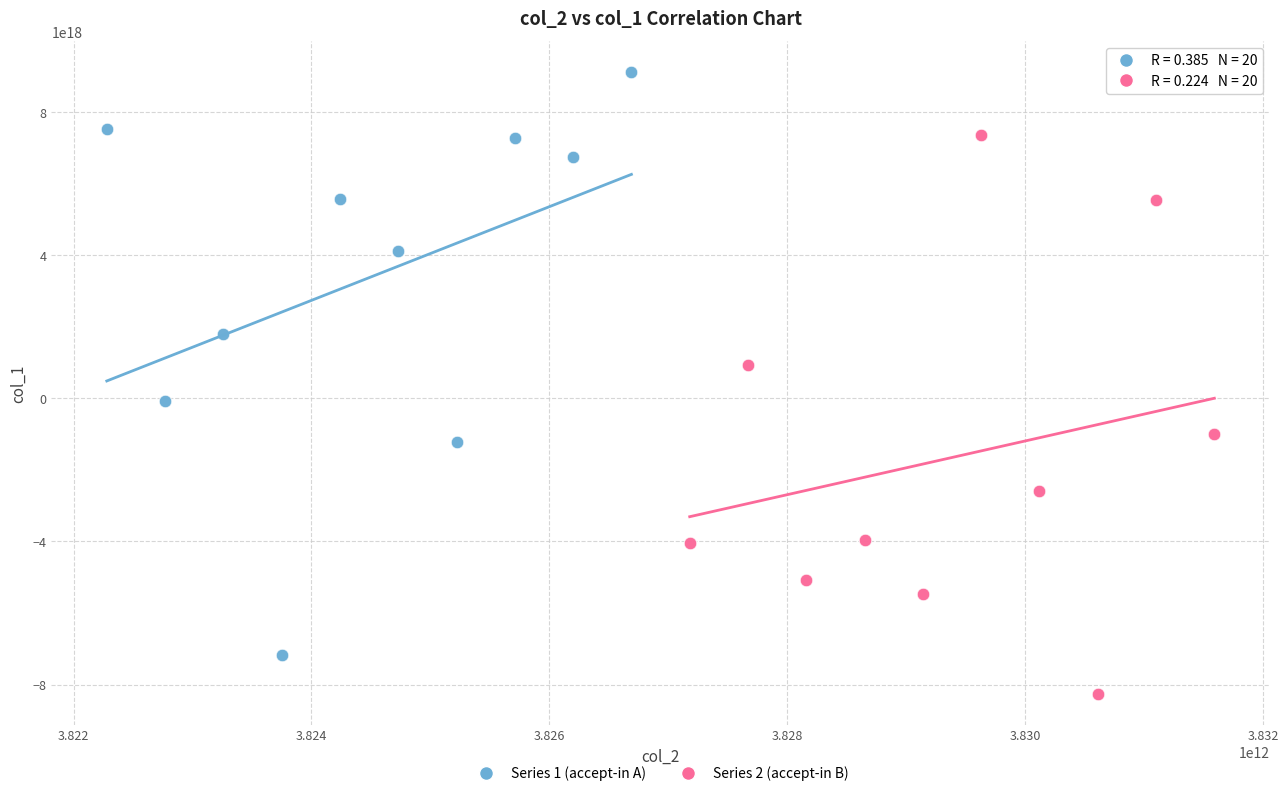

Which series reaches the maximum Y coordinate?

Series 1 (accept-in A)